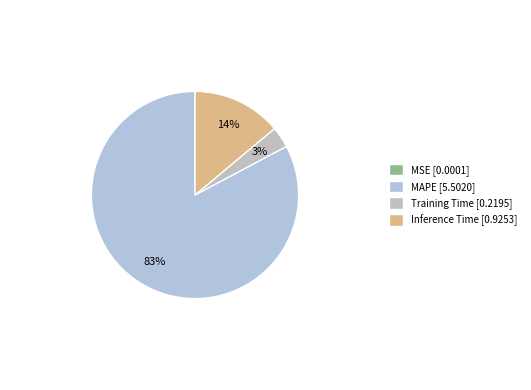

True or false: Inference Time accounts for 14% of the total.

True